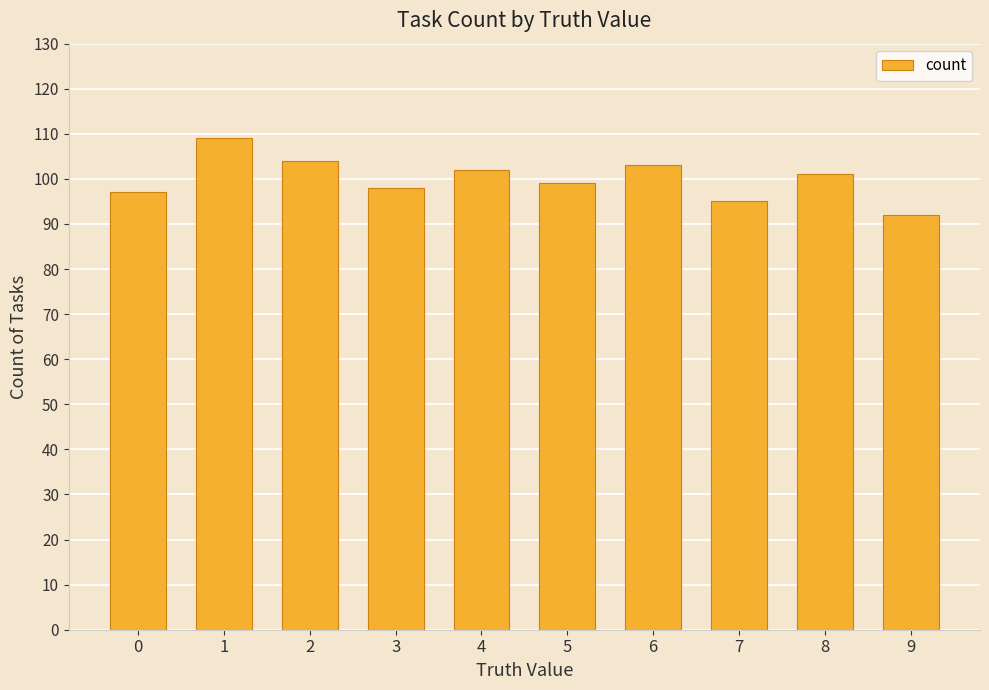

How many categories are shown in the chart?

10